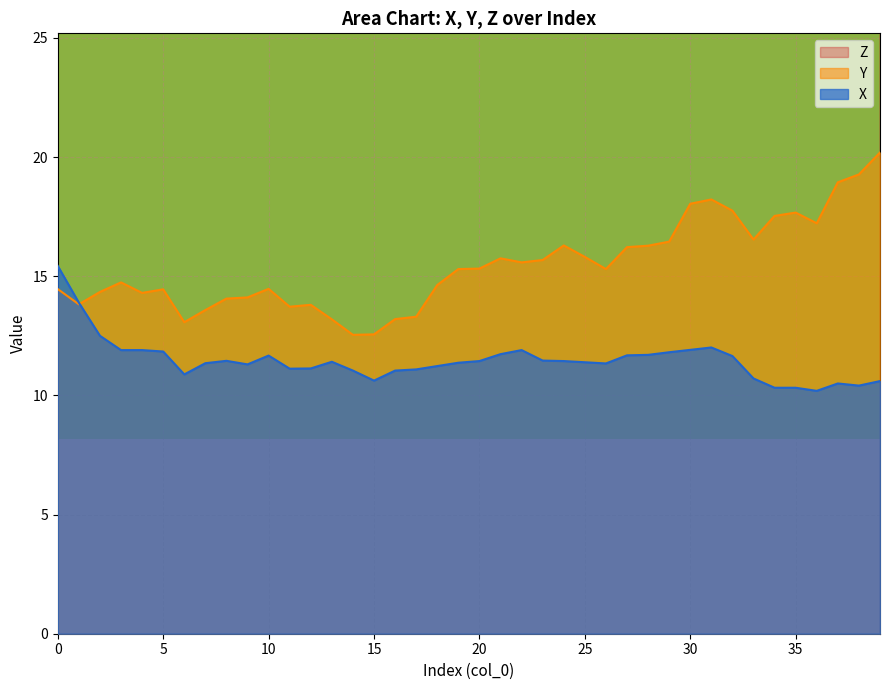

What is the difference between the Y values at 27 and 32?

1.5